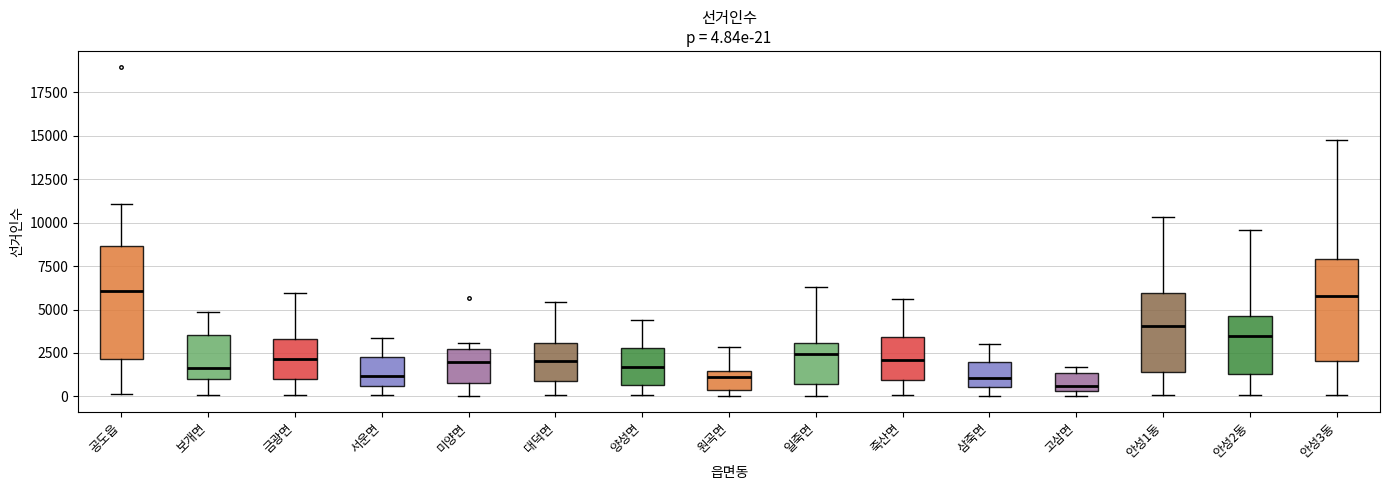

Which box is the tallest, from its lower edge to its upper edge?

공도읍